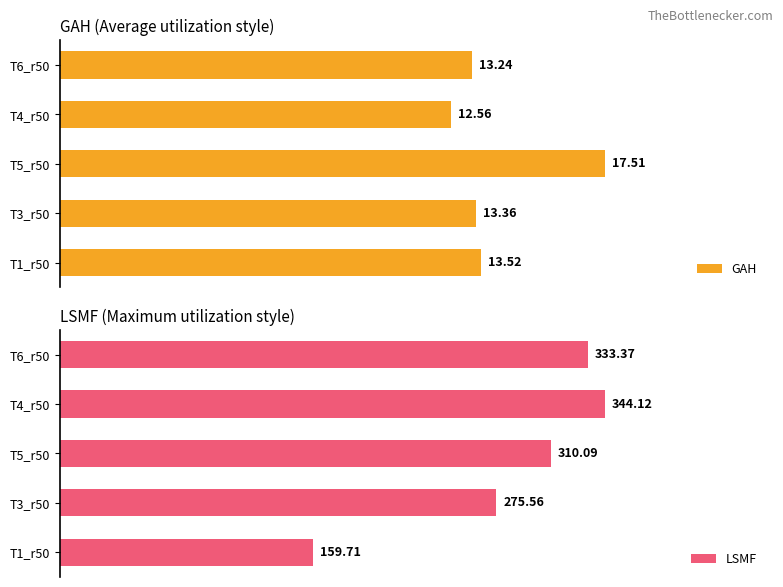

List the labels in order of GAH value, smallest first.

T4_r50, T6_r50, T3_r50, T1_r50, T5_r50